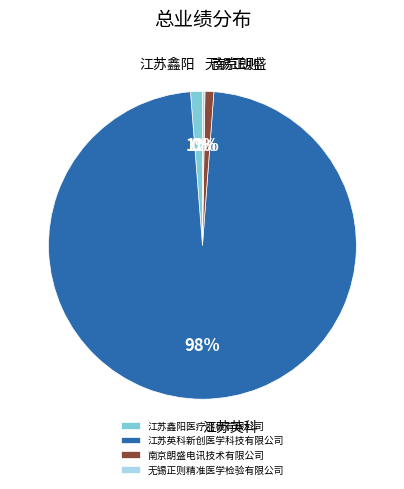

To the nearest percent, what percentage of the pie is 江苏英科新创医学科技有限公司?

98%